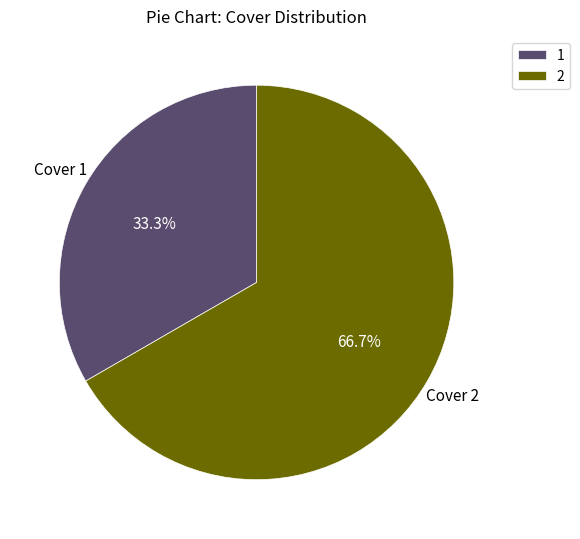

Approximately how many times larger is the value at Cover 1 compared to Cover 2?

0.5